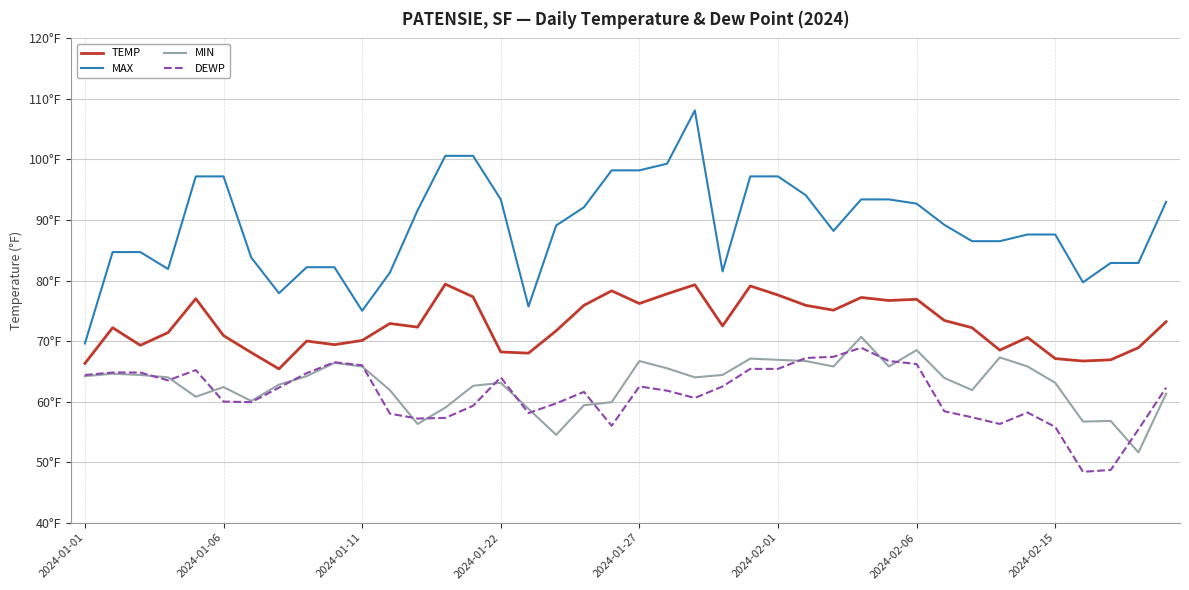

What is the value of the DEWP point at the 32nd from the left?

58.4